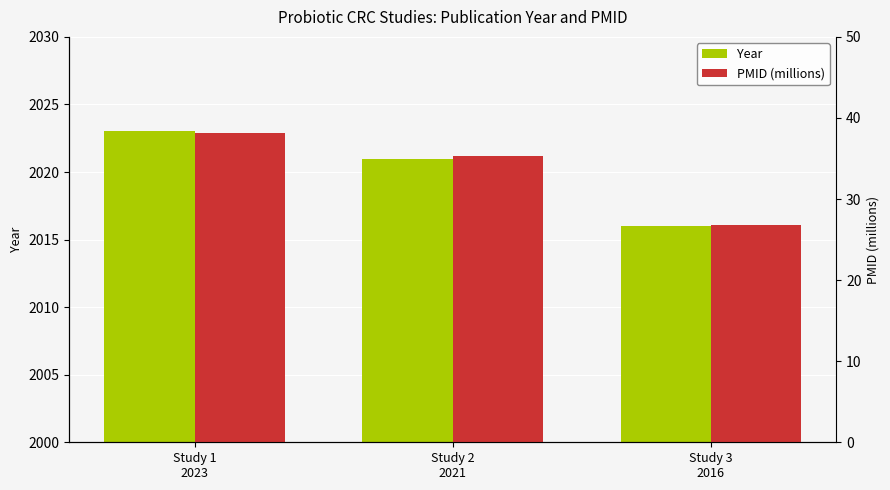

How many data points does each series have?

3